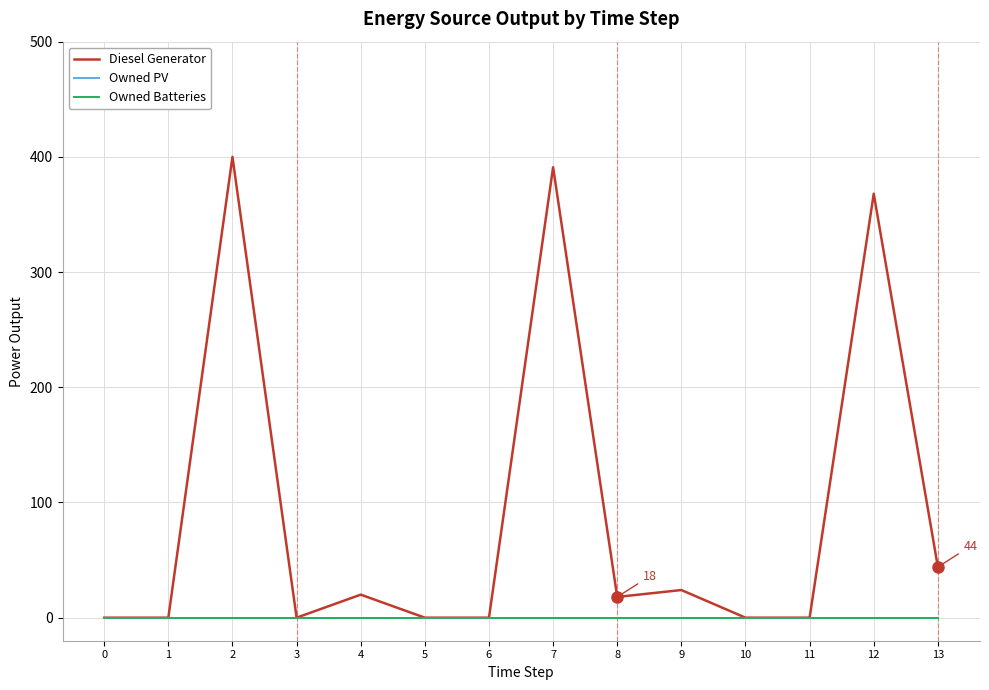

At which label is Diesel Generator closest to 200?

13